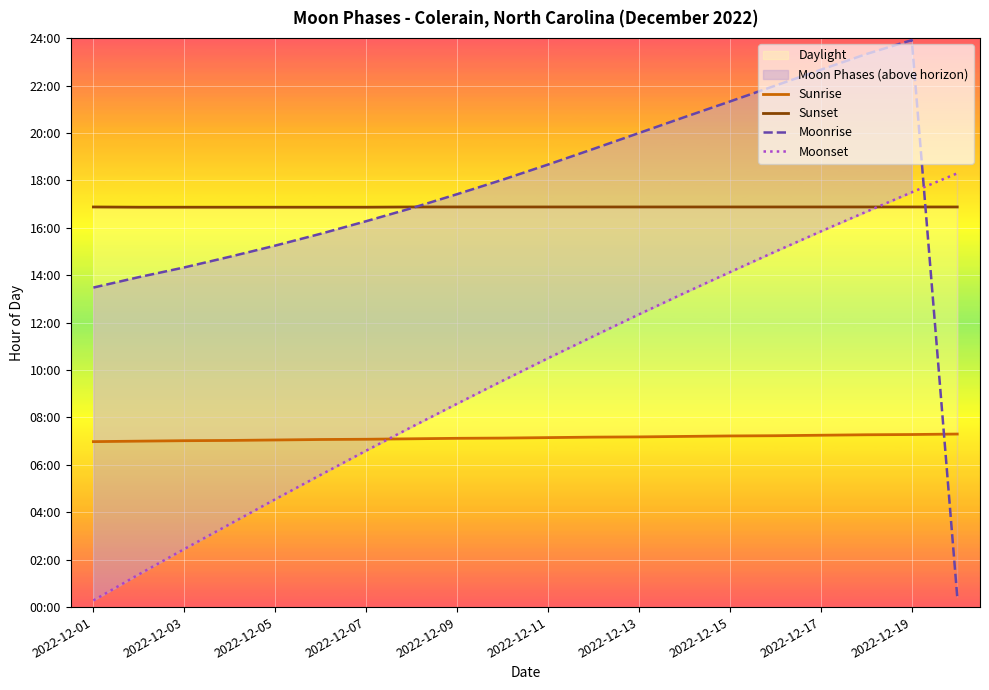

Reading left to right, list all the values displayed in this chart.

Sunrise: 7.0	7.0	7.0	7.0	7.0	7.1	7.1	7.1	7.1	7.1	7.2	7.2	7.2	7.2	7.2	7.2	7.2	7.3	7.3	7.3
Sunset: 16.9	16.9	16.9	16.9	16.9	16.9	16.9	16.9	16.9	16.9	16.9	16.9	16.9	16.9	16.9	16.9	16.9	16.9	16.9	16.9
Moonrise: 13.5	13.9	14.3	14.8	15.2	15.8	16.3	16.8	17.4	18.0	18.7	19.3	20.0	20.7	21.3	22.0	22.7	23.3	23.9	0.4
Moonset: 0.3	1.4	2.5	3.5	4.5	5.6	6.6	7.6	8.6	9.6	10.5	11.4	12.3	13.2	14.1	15.0	15.8	16.7	17.5	18.3